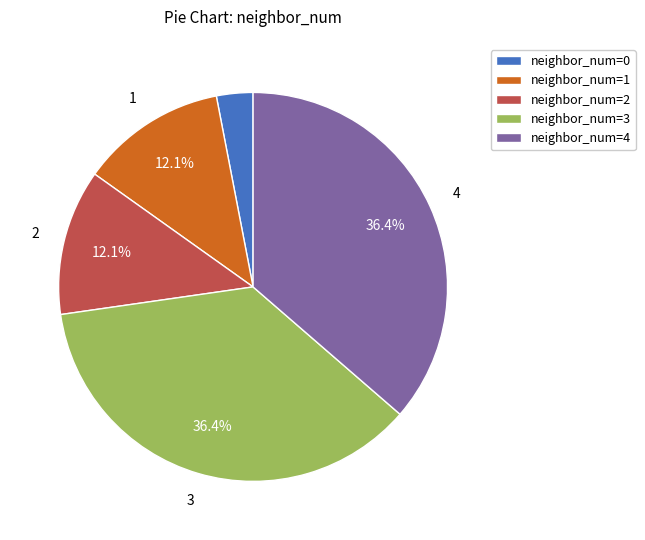

Does any single category account for the majority?

No